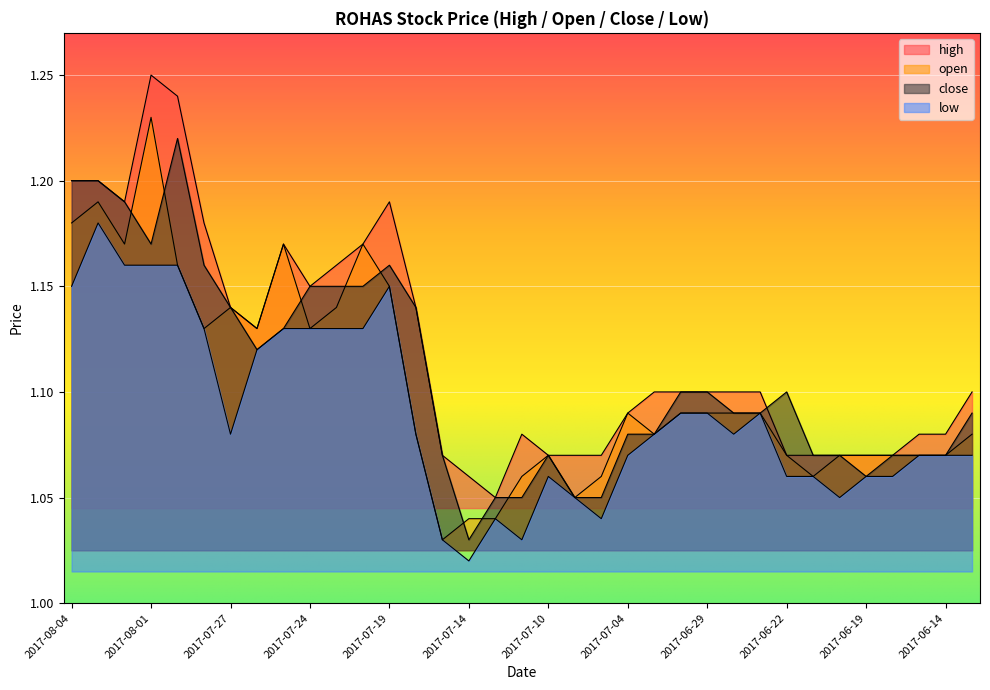

Which has a higher value, 2017-07-17 or 2017-07-24?

2017-07-24